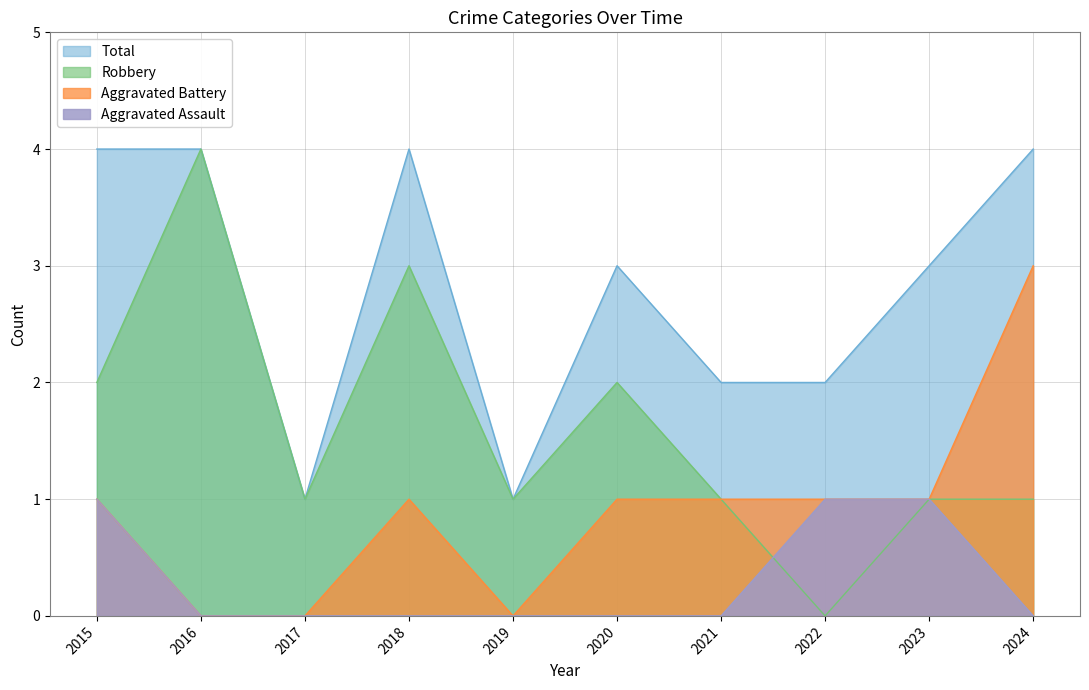

True or false: Aggravated Assault and Total cross at least once.

False